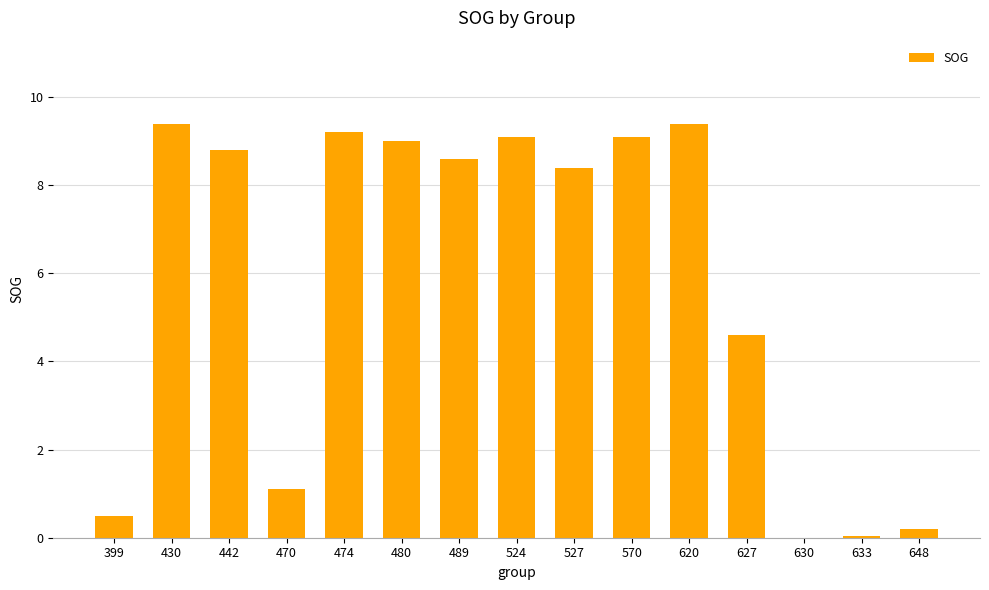

What is the sum of the values at 474 and 524?

18.3